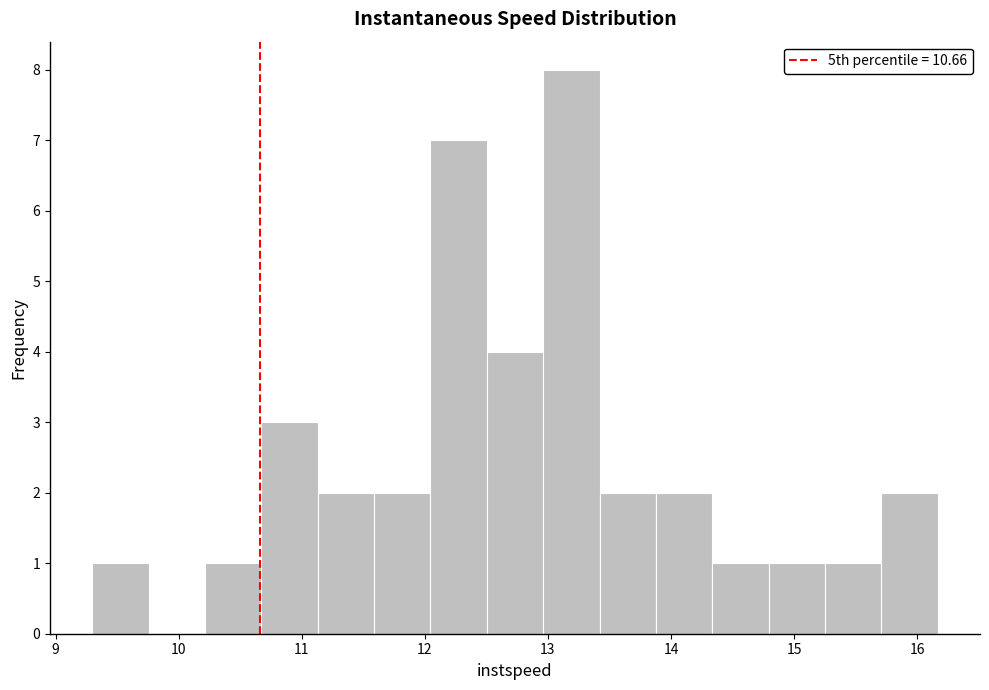

Reading left to right, transcribe this chart: for each bar, give the range it covers on the x-axis and its height. Neither the bar edges nor the heights are printed on the chart, so give them approximately, as read against the axes.

9.3 to 9.8: 1
9.8 to 10.2: 0
10.2 to 10.7: 1
10.7 to 11.1: 3
11.1 to 11.6: 2
11.6 to 12.0: 2
12.0 to 12.5: 7
12.5 to 13.0: 4
13.0 to 13.4: 8
13.4 to 13.9: 2
13.9 to 14.3: 2
14.3 to 14.8: 1
14.8 to 15.3: 1
15.3 to 15.7: 1
15.7 to 16.2: 2